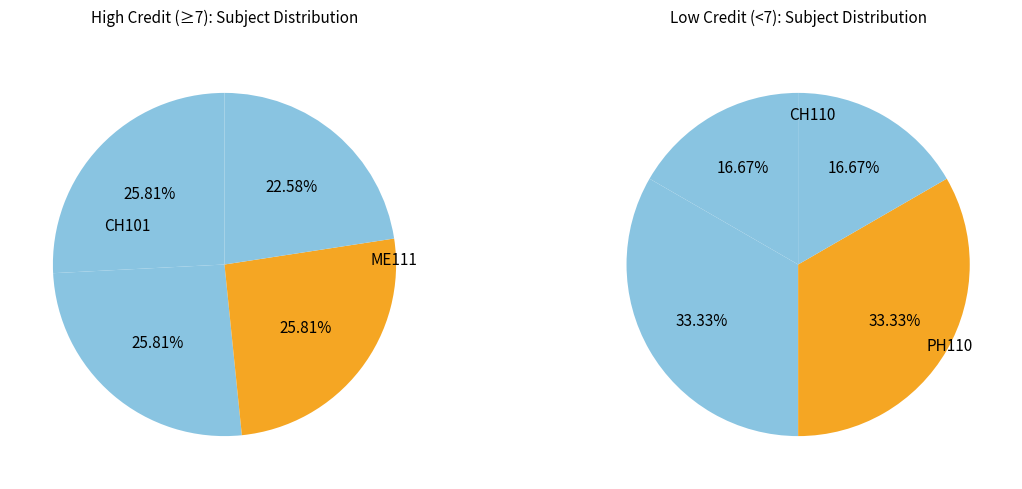

Is it true that CH101 is 22% of the pie?

False